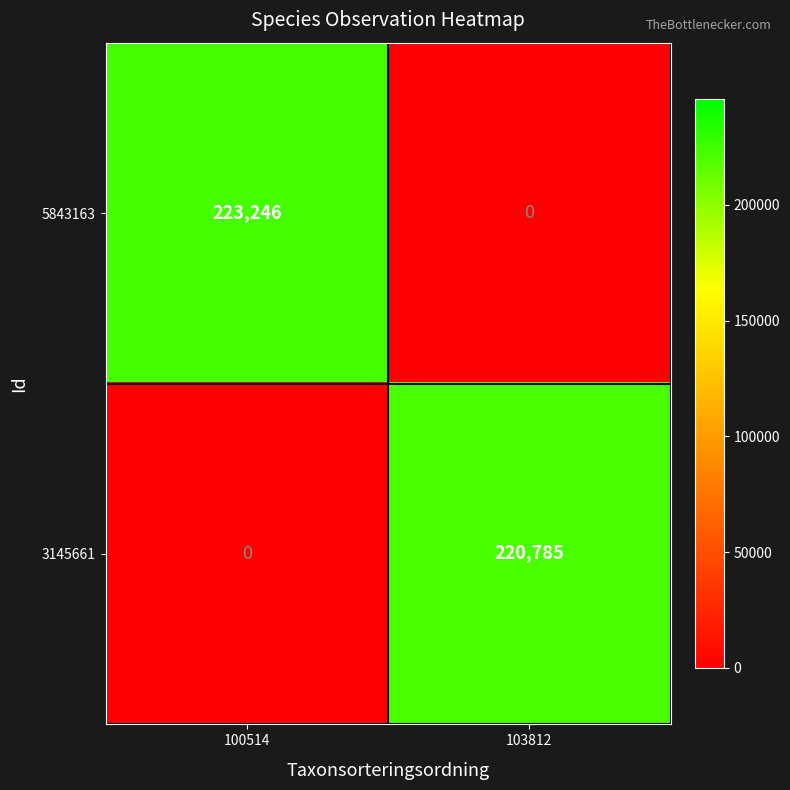

Reading right to left, list all the values displayed in this chart.

5843163: 103812=0	100514=223246
3145661: 103812=220785	100514=0